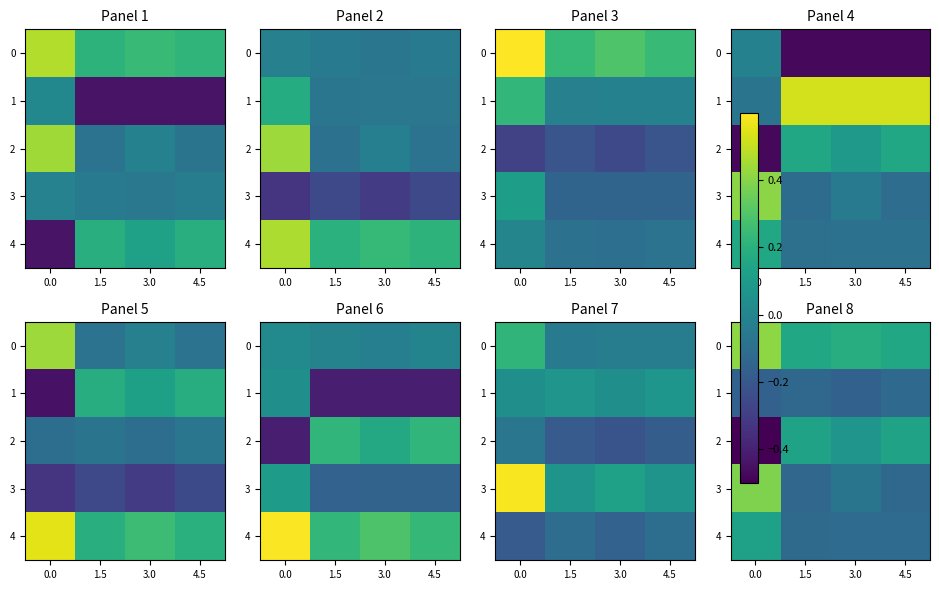

True or false: 4 has a value of -0.2 at 3.0.

False